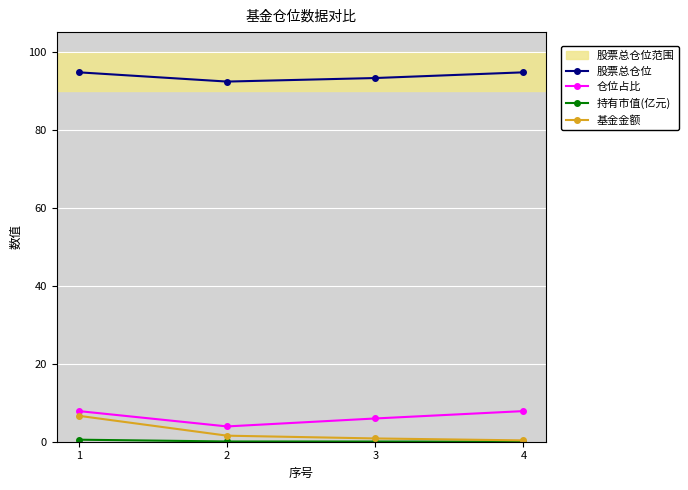

What is the maximum value for 基金金额?

6.6